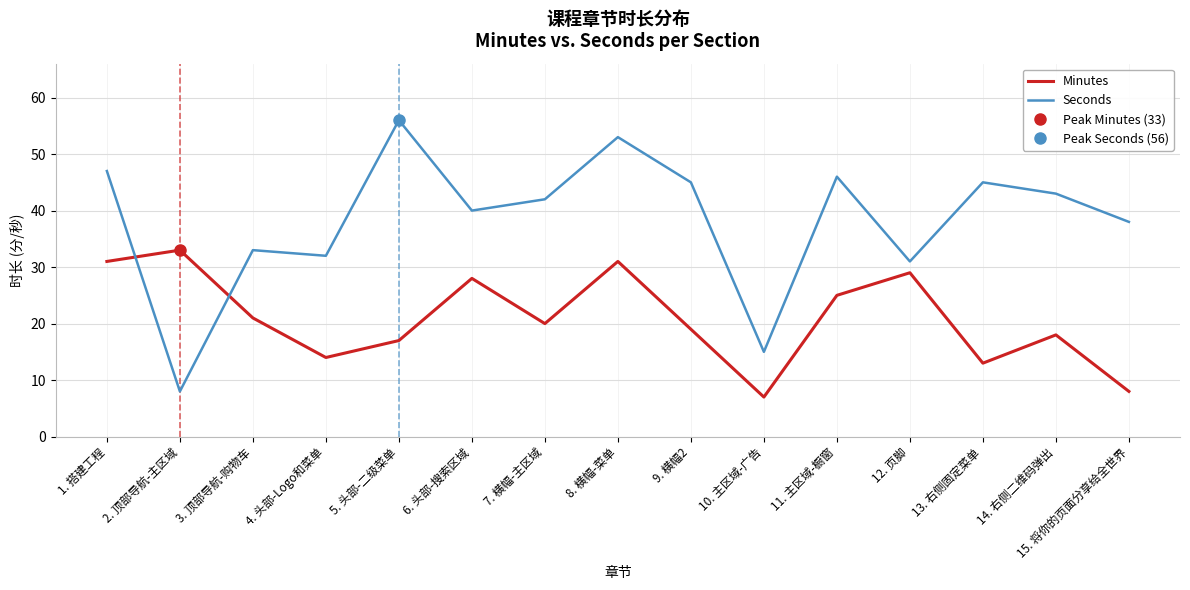

What is the label of the 10th point from the right?

6. 头部-搜索区域